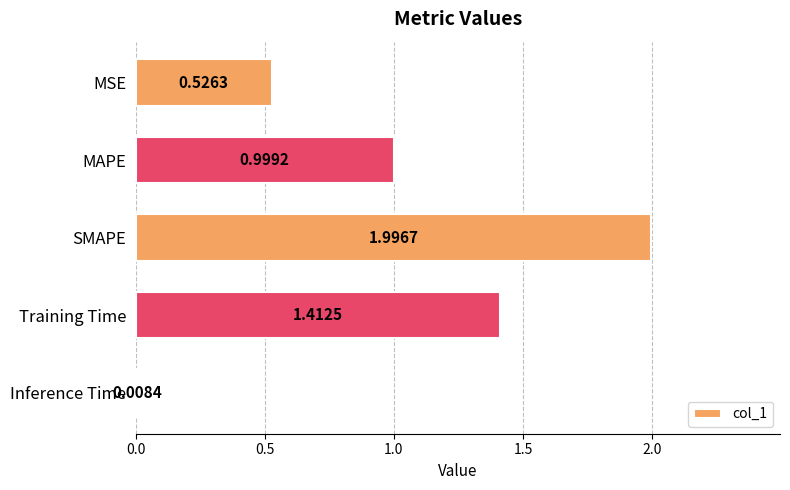

List the labels in order of value, largest first.

SMAPE, Training Time, MAPE, MSE, Inference Time